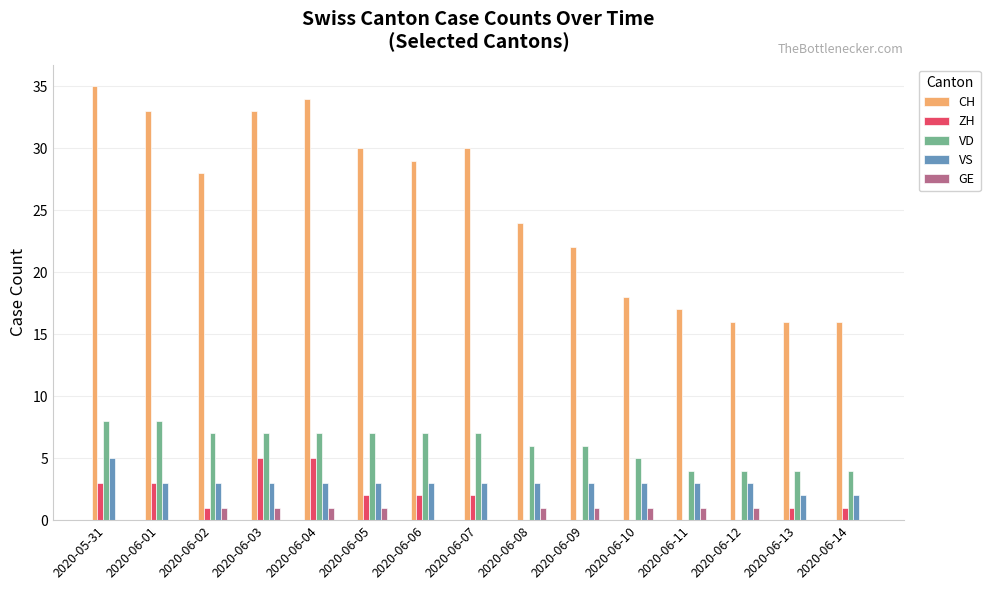

What is the maximum value shown in the chart?

35